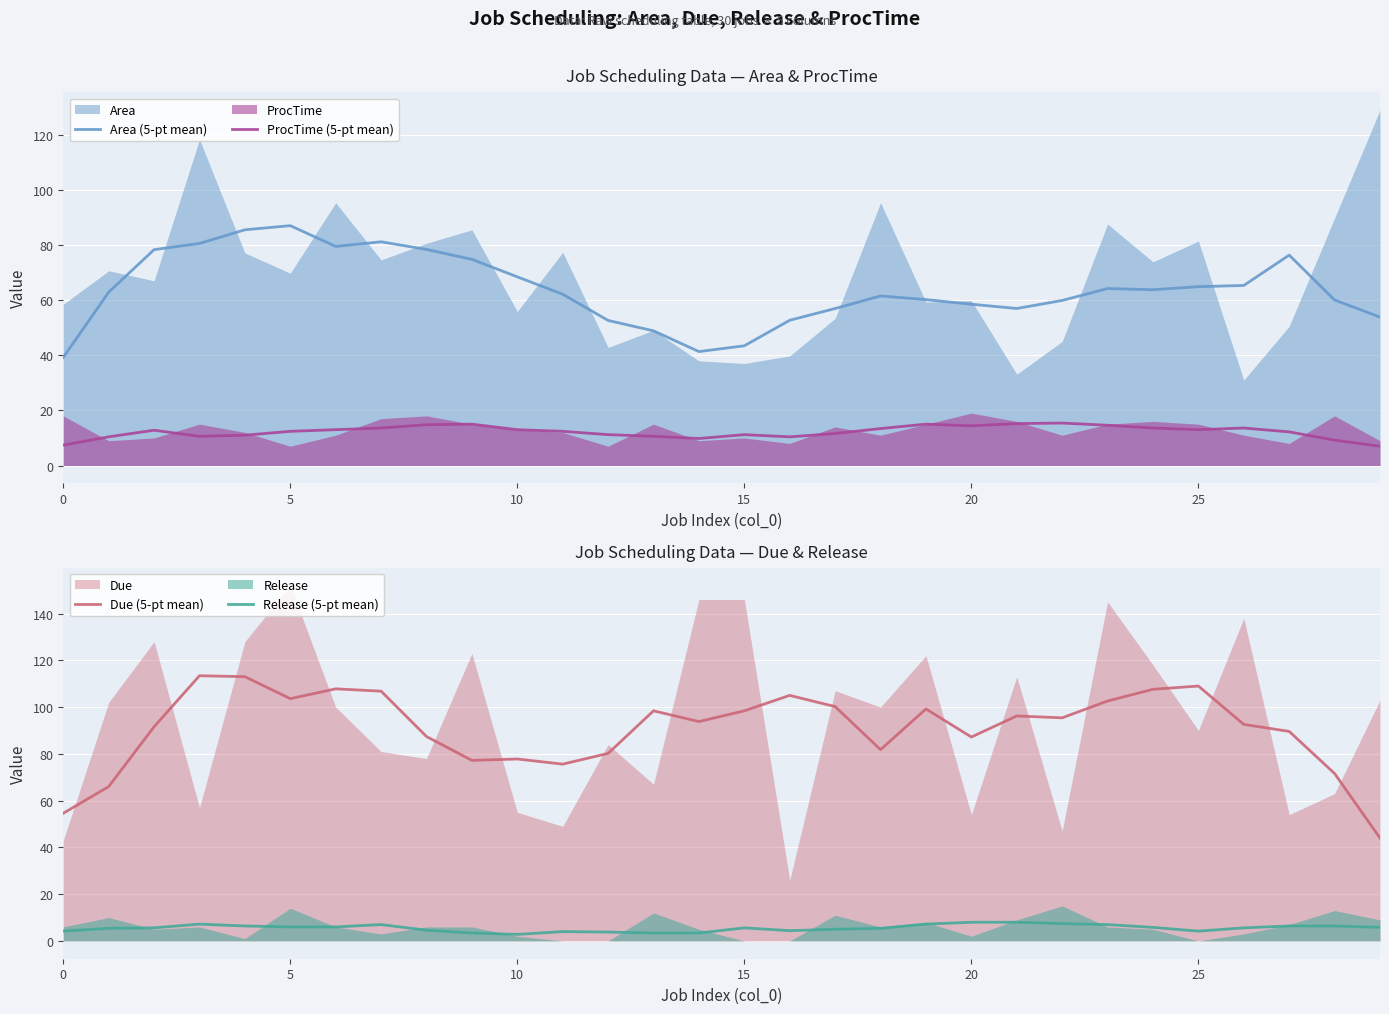

True or false: ProcTime (5-pt mean) and Due (5-pt mean) intersect in this chart.

False